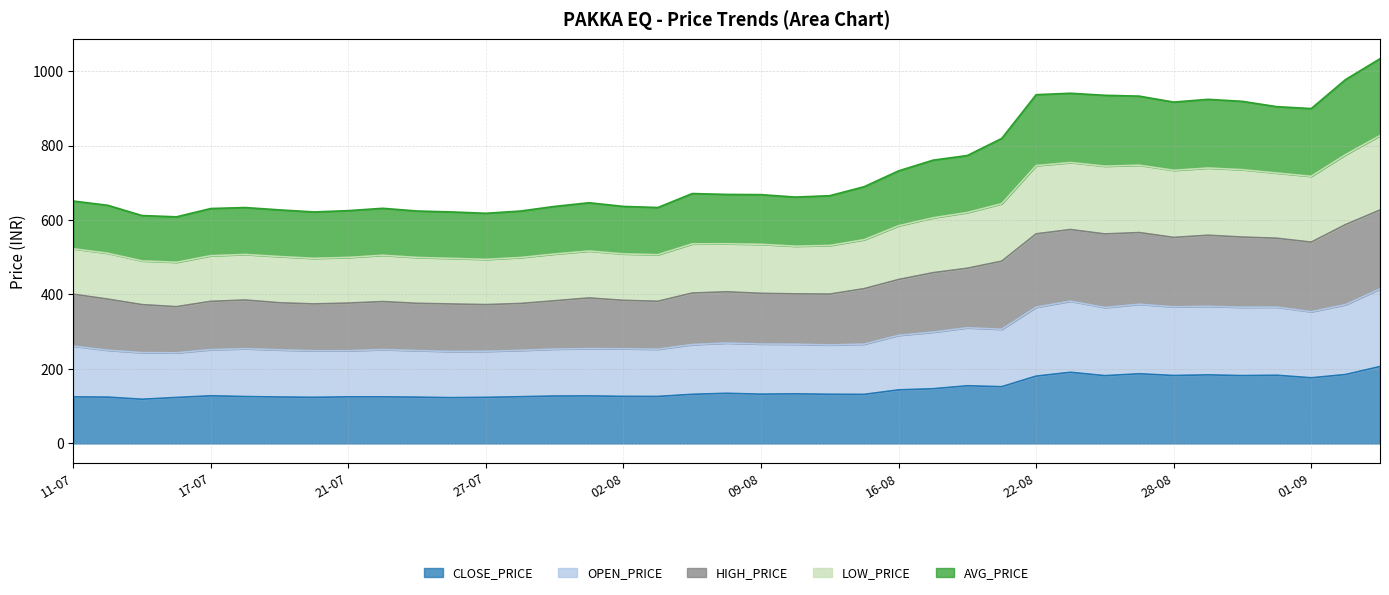

Which series has the largest total across all categories?

HIGH_PRICE